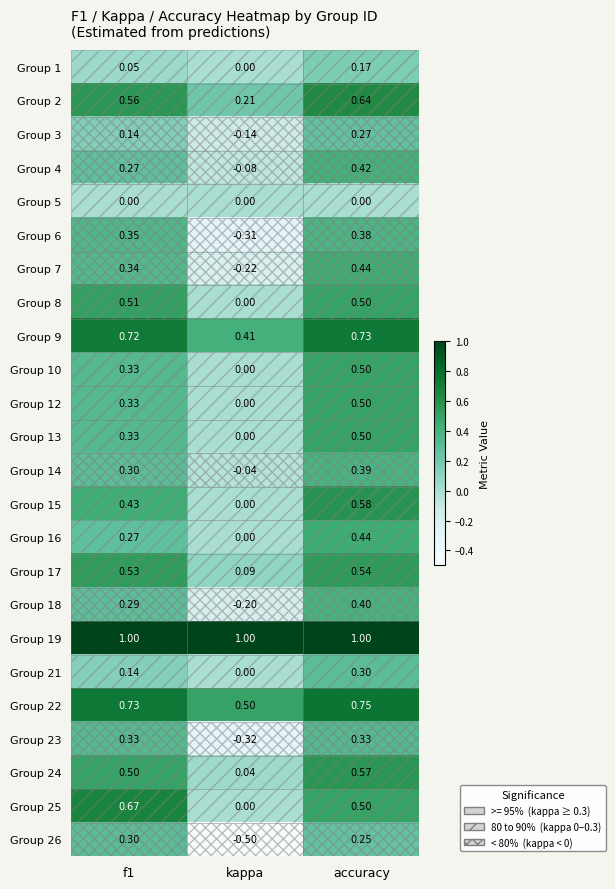

At which label is Group 14 closest to 0?

kappa